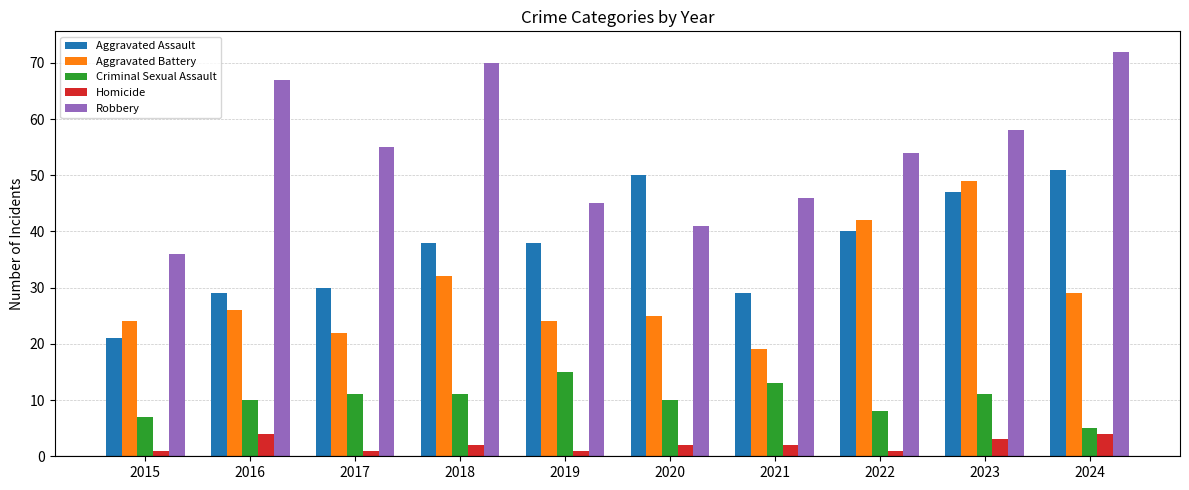

What is the maximum value for Aggravated Assault?

51